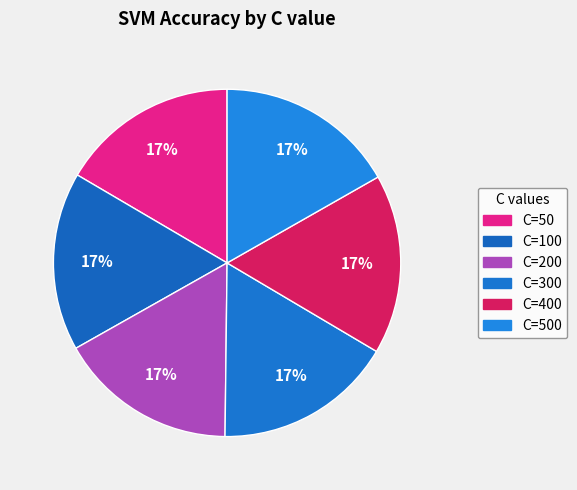

Between C=300 and C=200, which is larger?

C=300